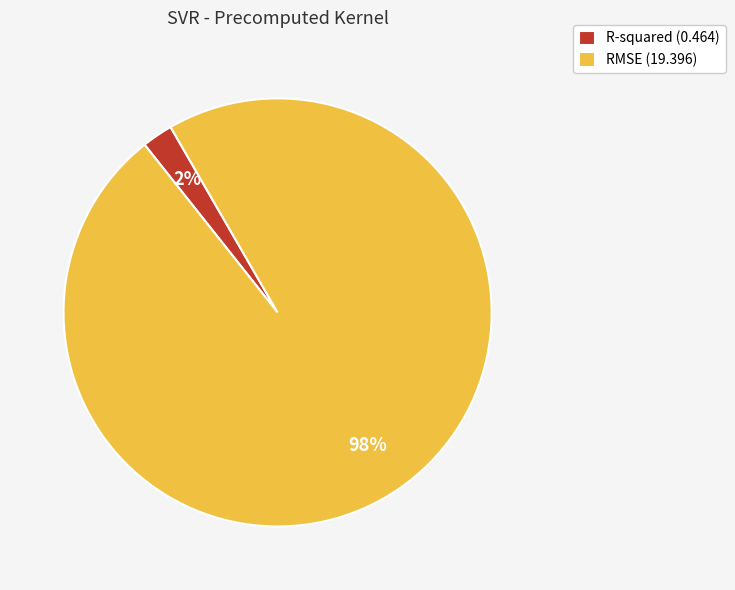

Between RMSE and R-squared, which is larger?

RMSE